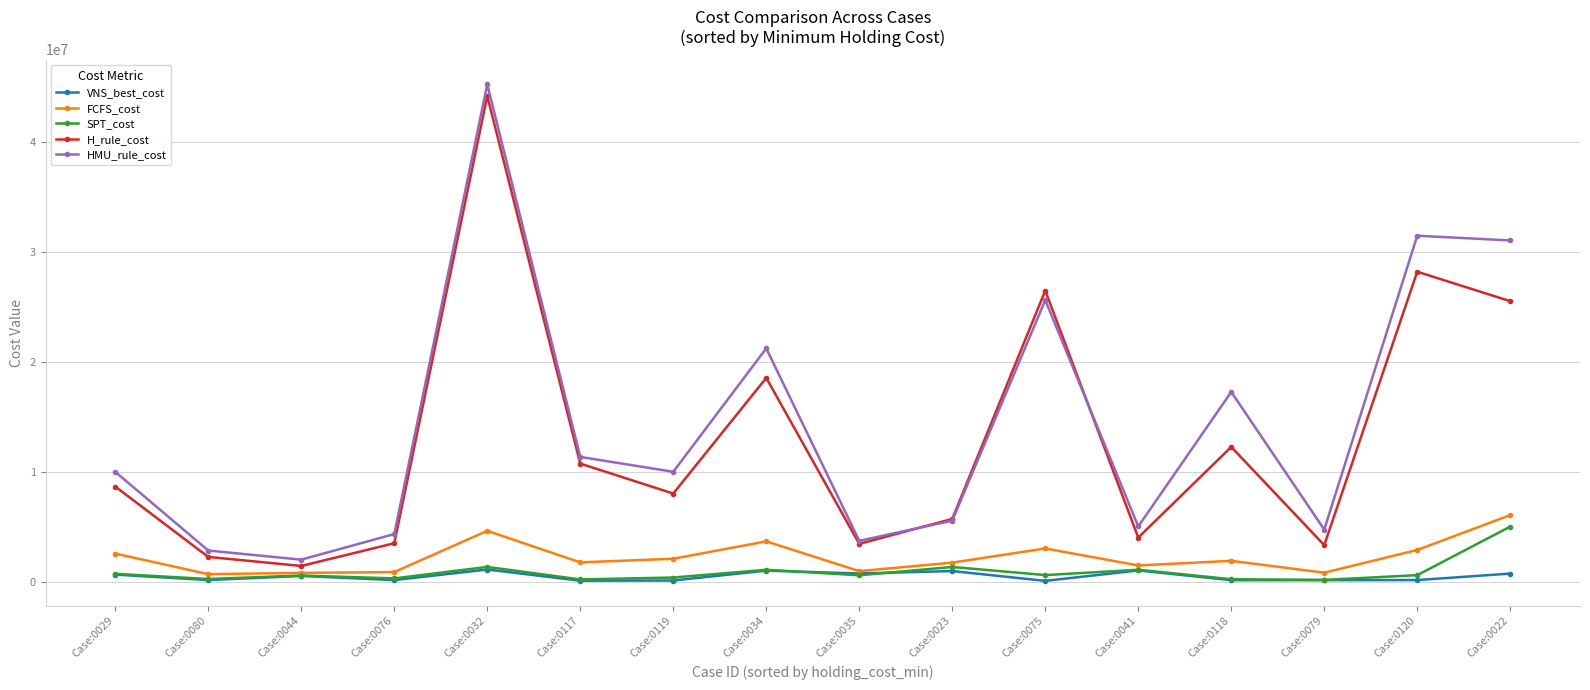

What are all the series names shown in the legend?

VNS_best_cost, FCFS_cost, SPT_cost, H_rule_cost, HMU_rule_cost